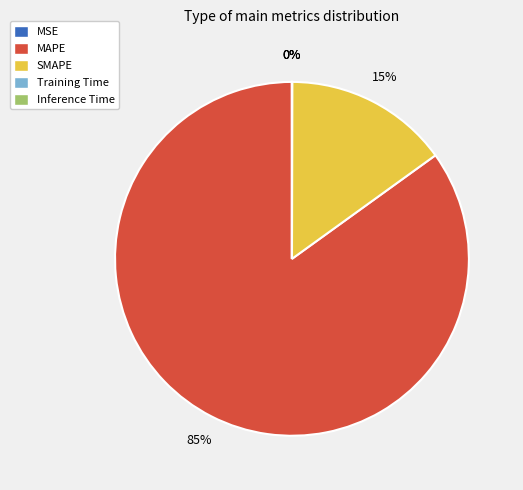

What is the largest slice in the pie chart?

MAPE